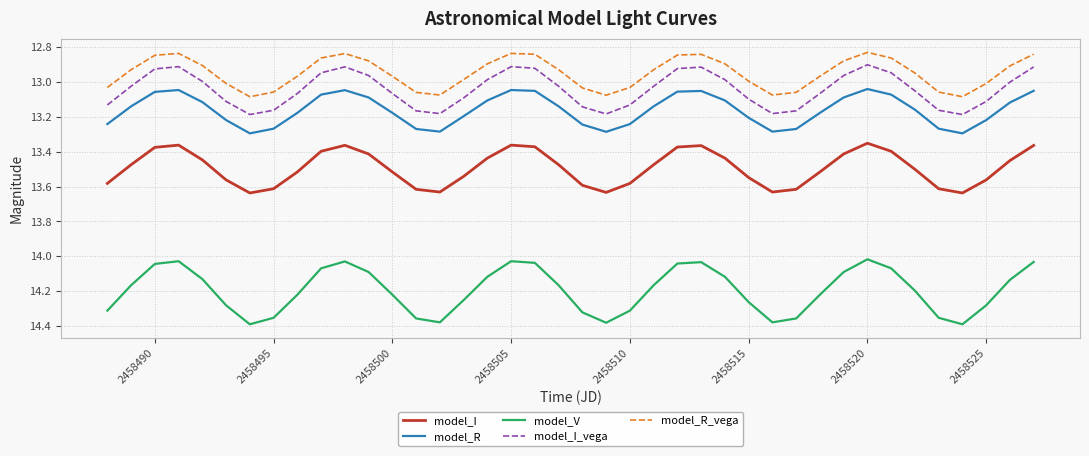

Which series has the widest spread of values?

model_V